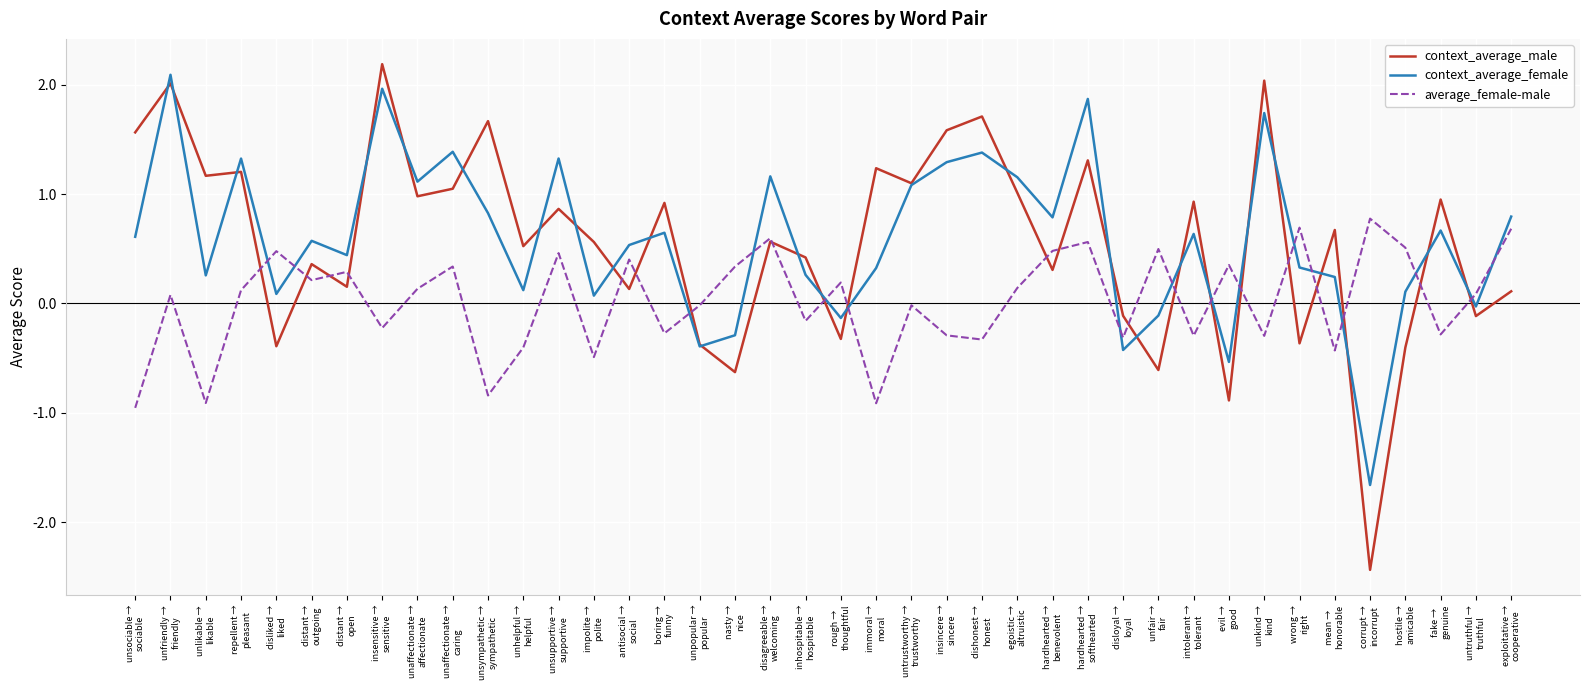

Where is the first local maximum for context_average_female?

unfriendly →
friendly